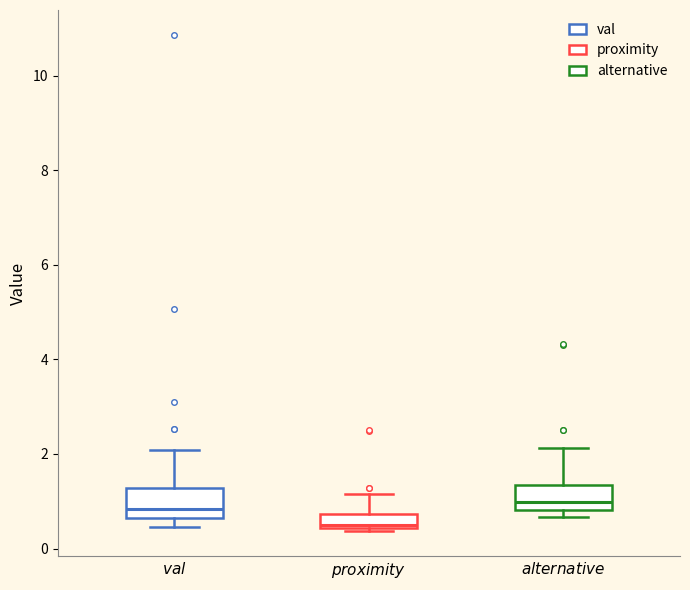

Where is the upper edge of the box for $\it{alternative}$ on the y-axis? The values are not printed on the chart, so give them approximately, as read against the axis.

1.4